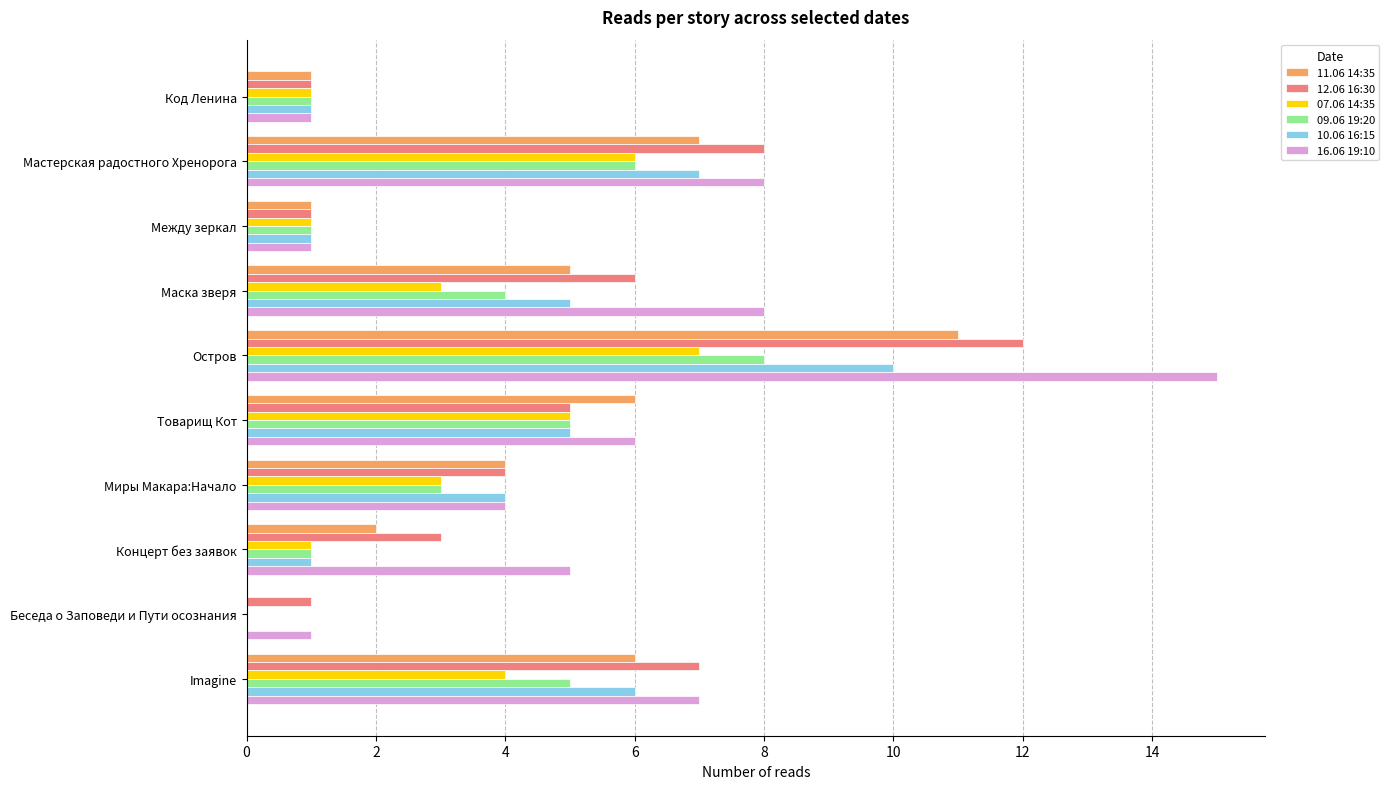

Is the value of 07.06 14:35 at Беседа о Заповеди и Пути осознания greater than the value of 16.06 19:10 at Товарищ Кот?

No